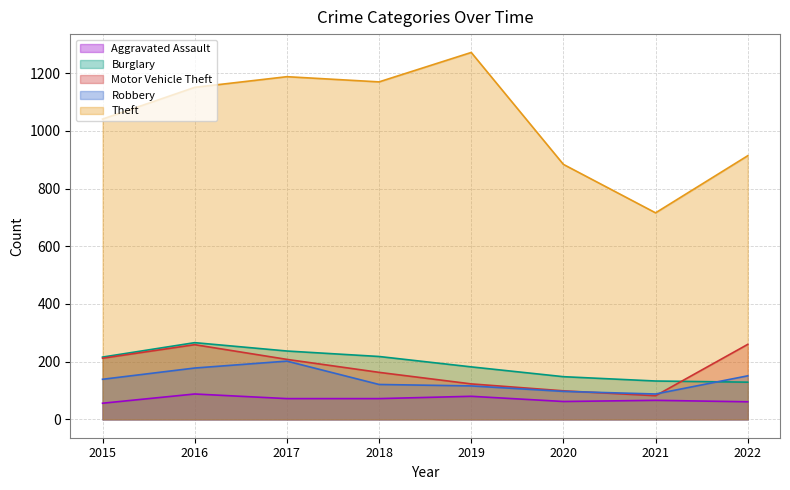

What is the greatest value displayed?

1272